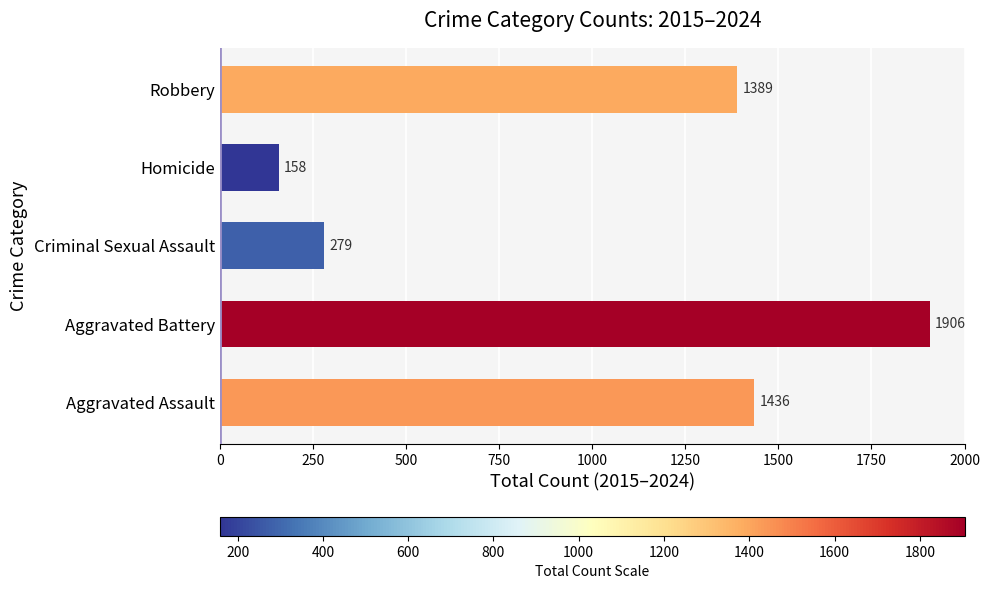

Reading bottom to top, list all the values displayed in this chart.

1436	1906	279	158	1389